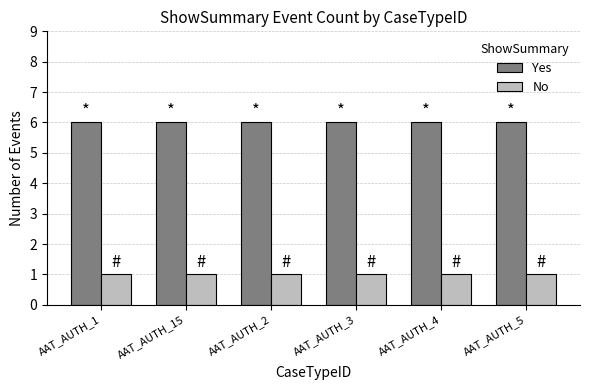

How many bars are there in total?

12